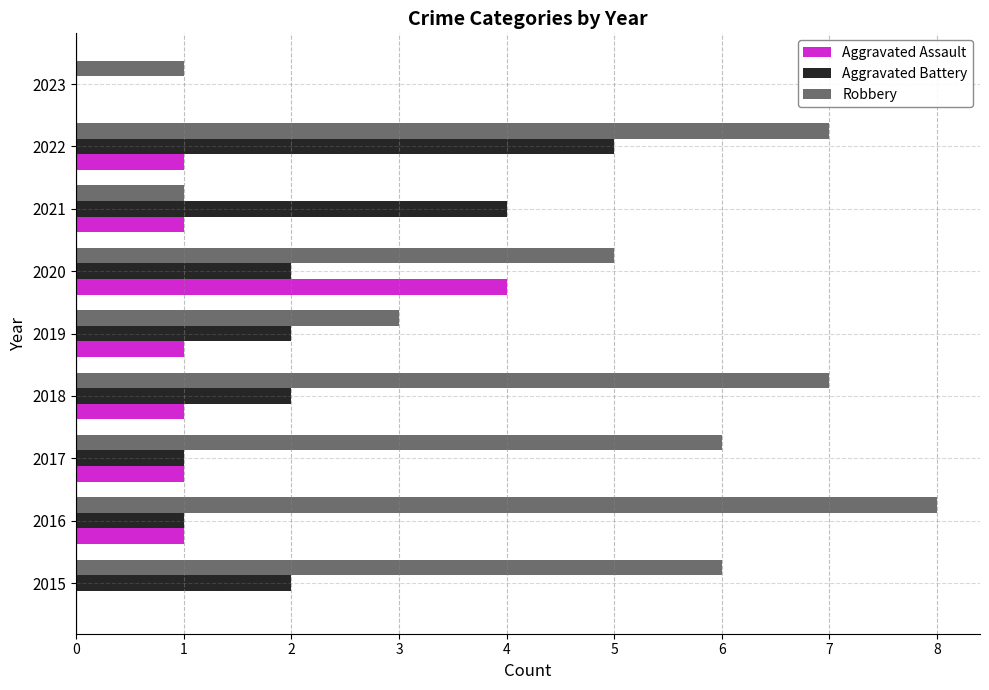

Between 2015 and 2021, which series saw the biggest shift?

Robbery